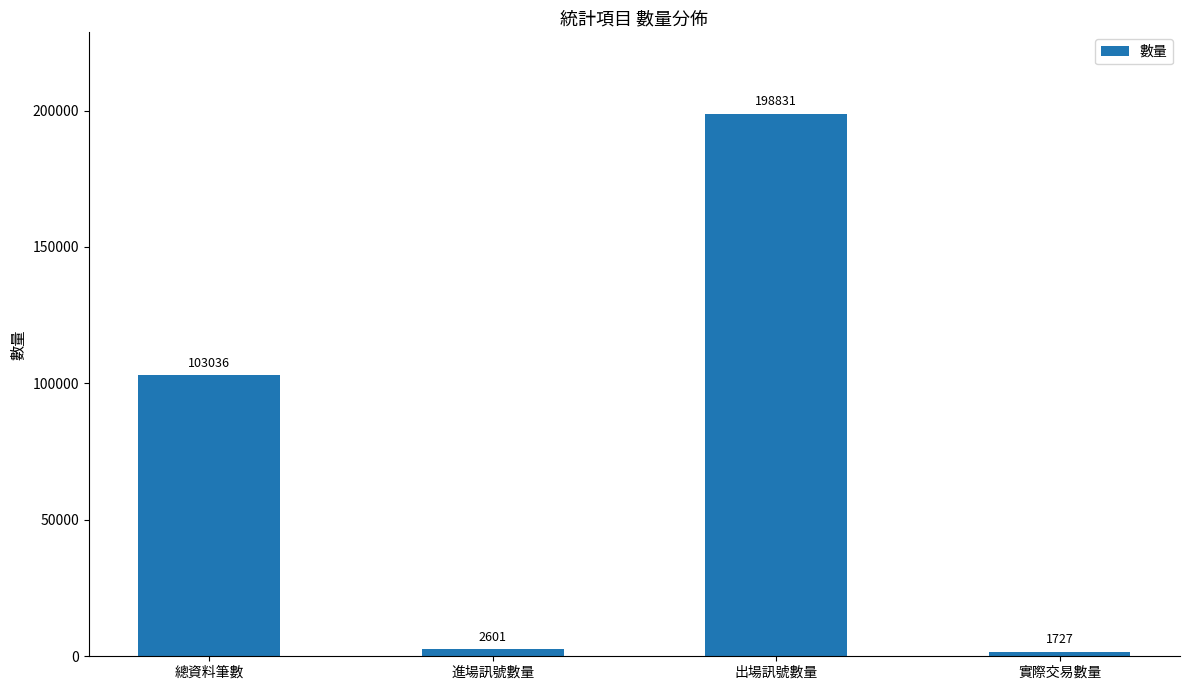

Is it true that the value at 總資料筆數 is 103036?

True